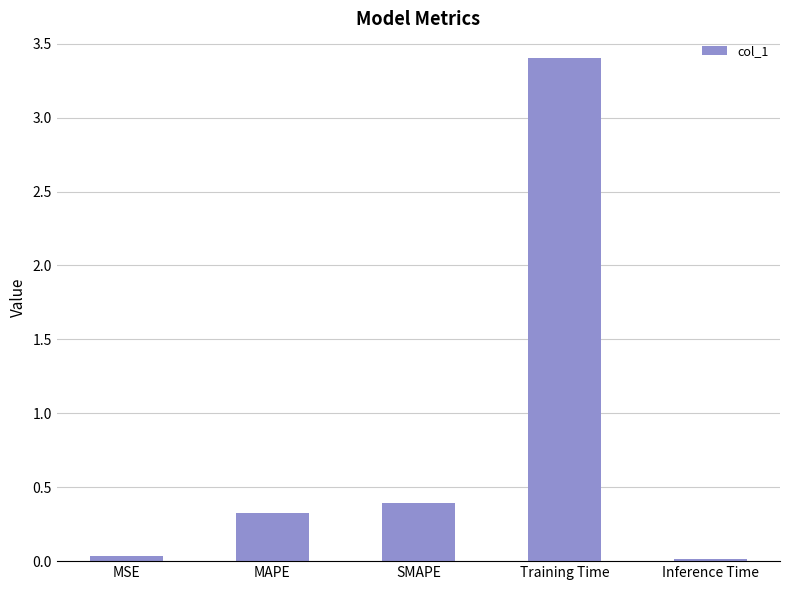

What is the maximum value shown in the chart?

3.4